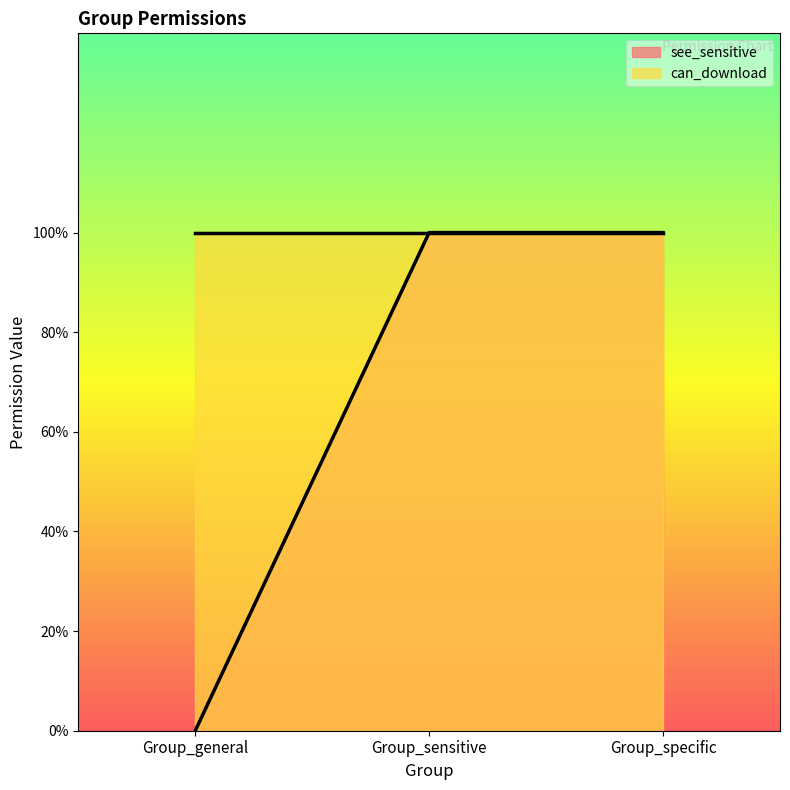

Reading right to left, extract all data points from this chart.

Group_specific=1	Group_sensitive=1	Group_general=0